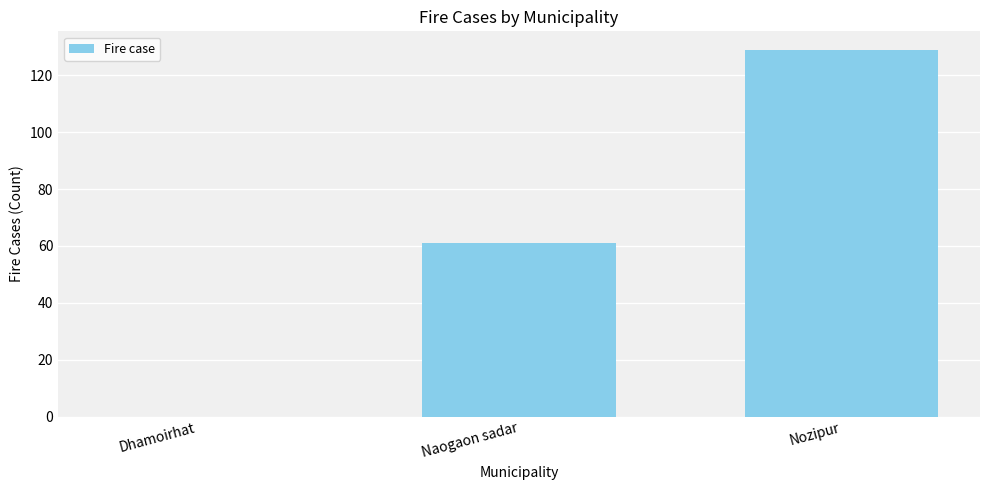

Reading left to right, what are all the values shown in this chart?

Dhamoirhat=0	Naogaon sadar=61	Nozipur=129